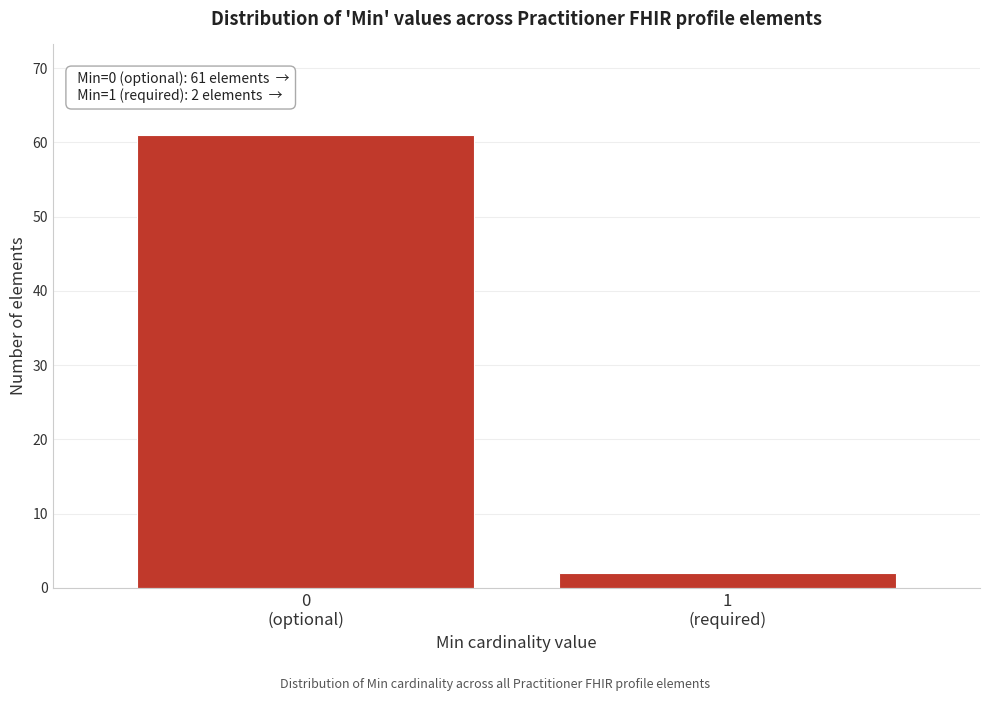

Reading left to right, extract all data points from this chart.

61	2